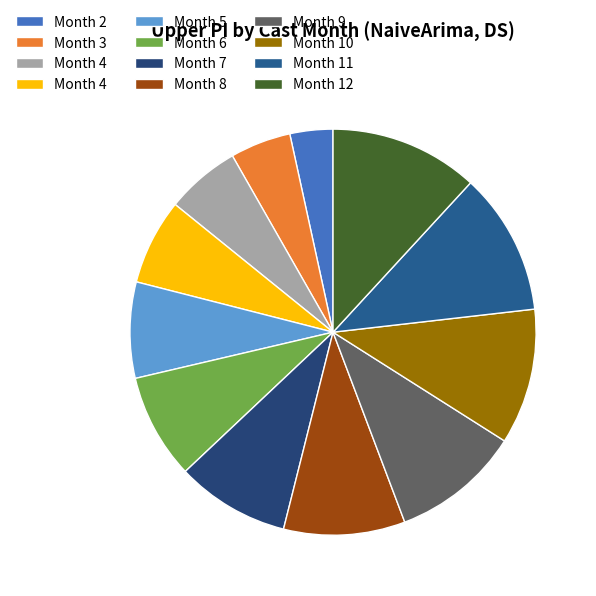

Which category has the smallest portion of the pie?

2